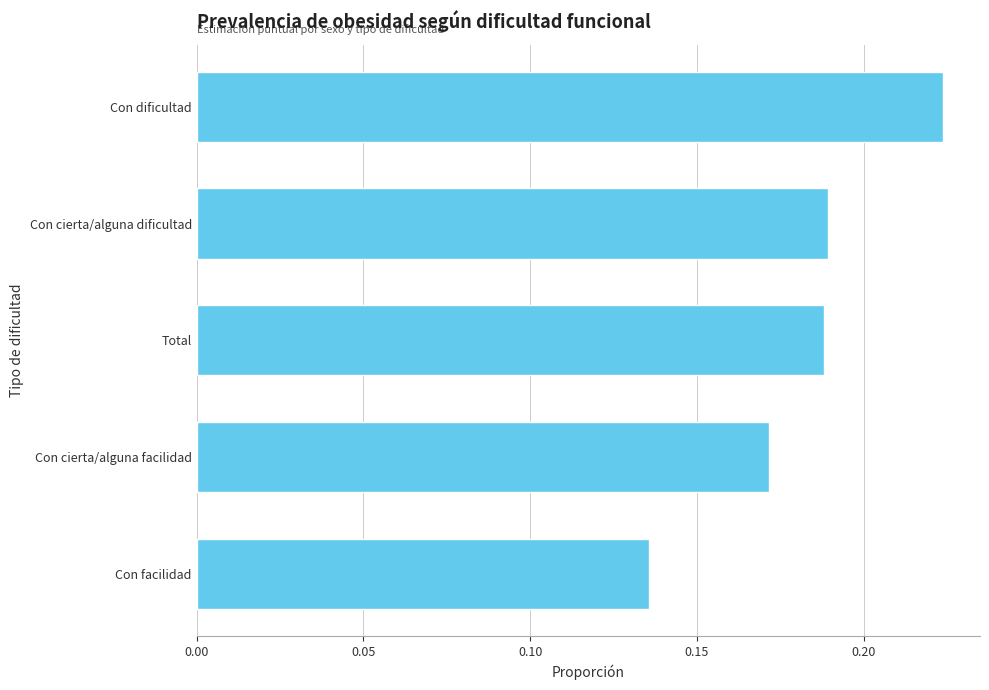

Where is the data nearest to the value 0?

Con facilidad